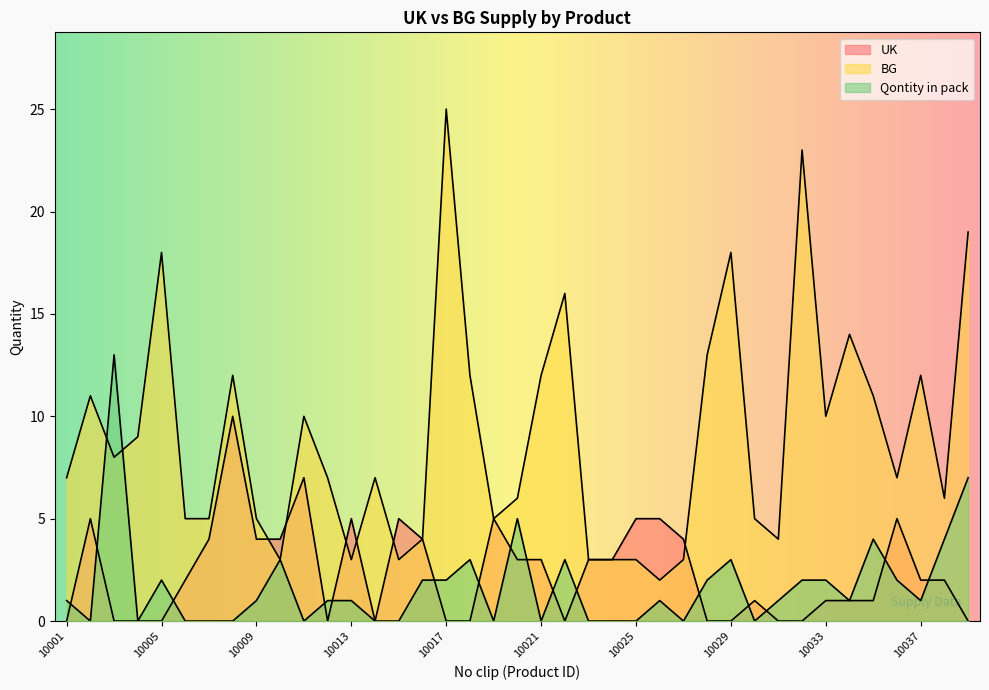

True or false: UK has more than 2 points higher than both neighbors.

True